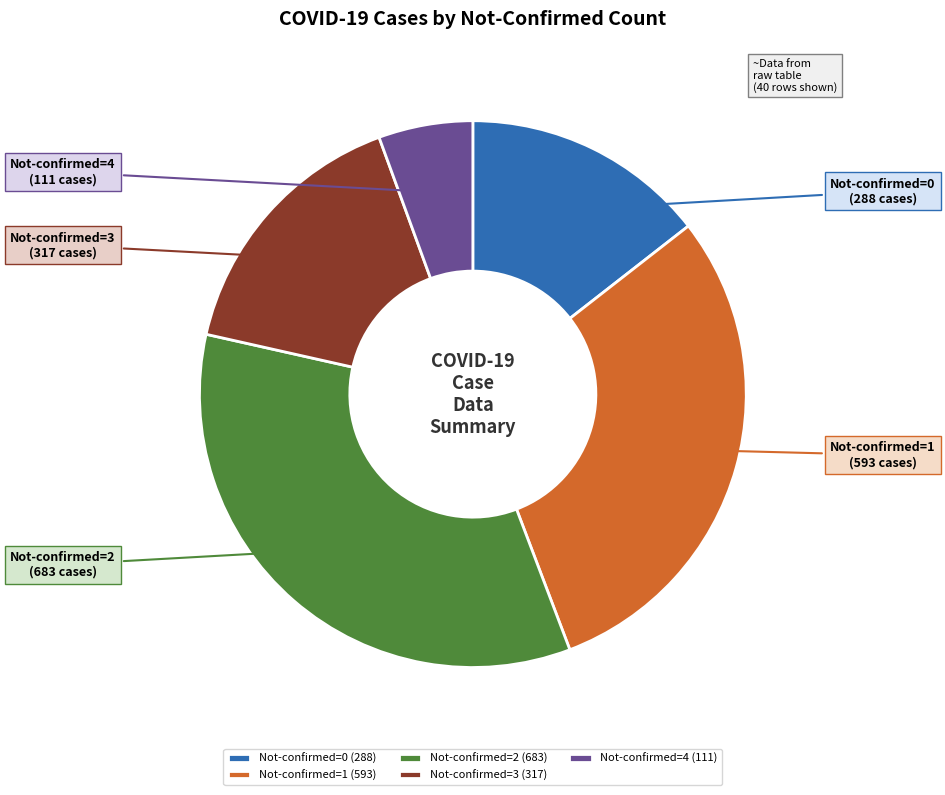

Is there a majority slice in this chart?

No